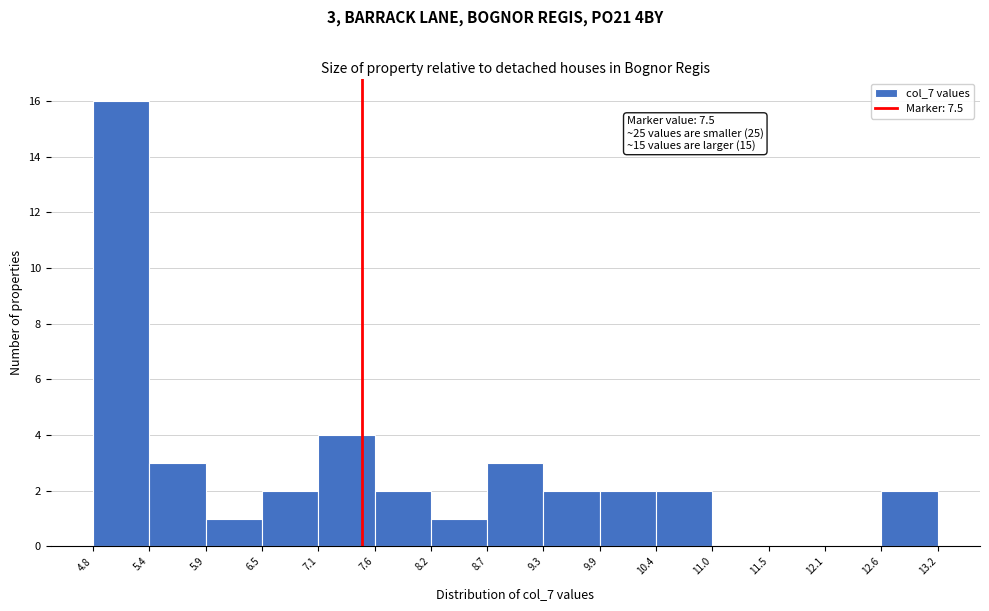

Over which range of the x-axis is the bar tallest?

4.8 to 5.4